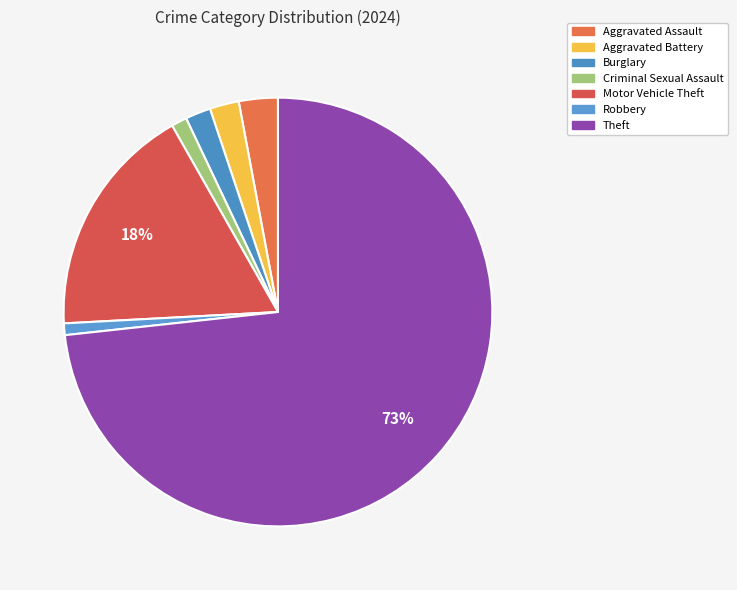

Does Burglary account for over 50% of the chart?

No